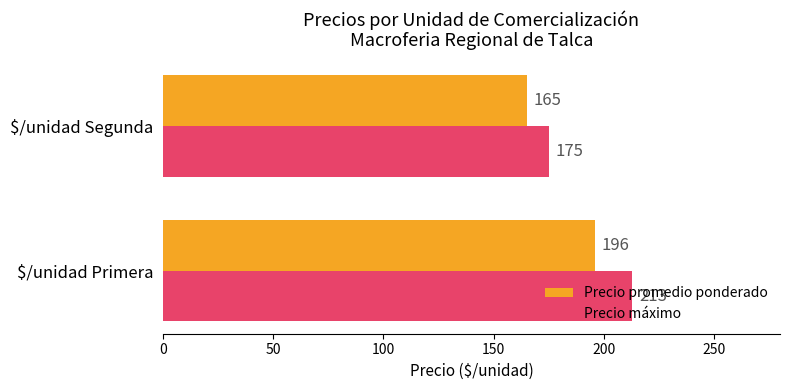

What is the difference between the maximum and minimum values in the Precio máximo series?

38